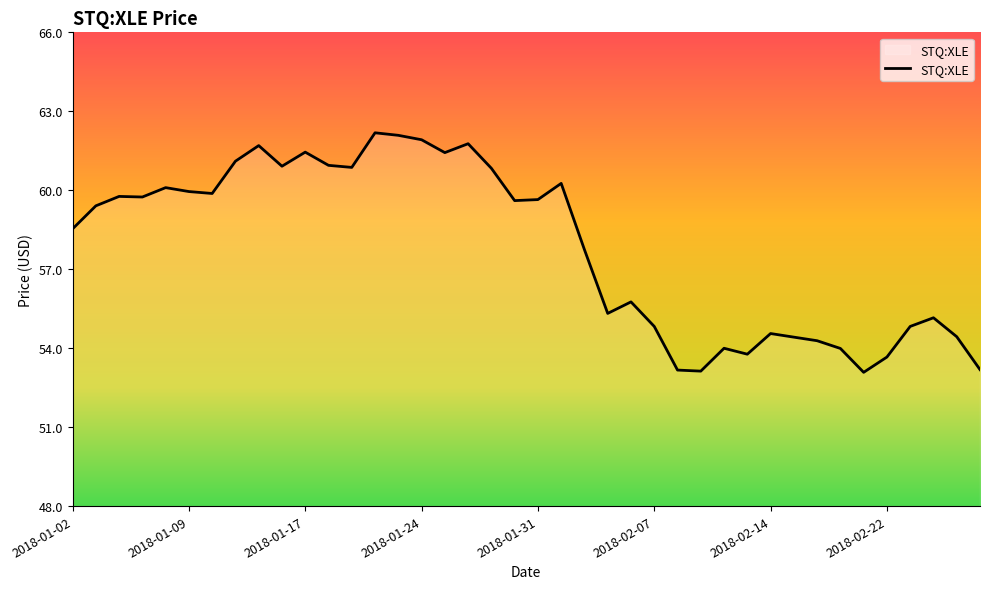

What is the smallest value displayed?

53.1